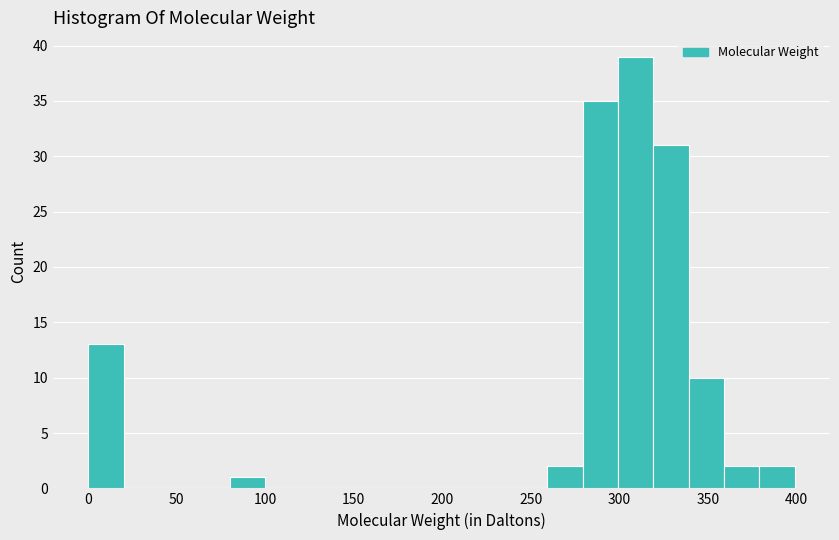

Around what value on the x-axis is the tallest bar? Give the approximate position of its centre, as read against the axis.

310